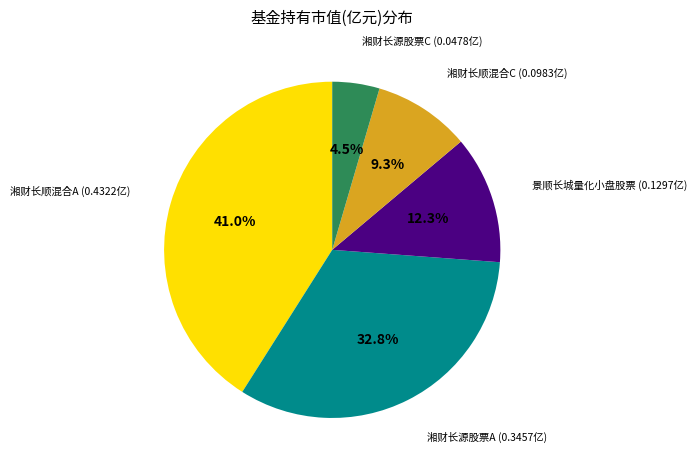

Is there any slice that represents more than half of the pie?

No